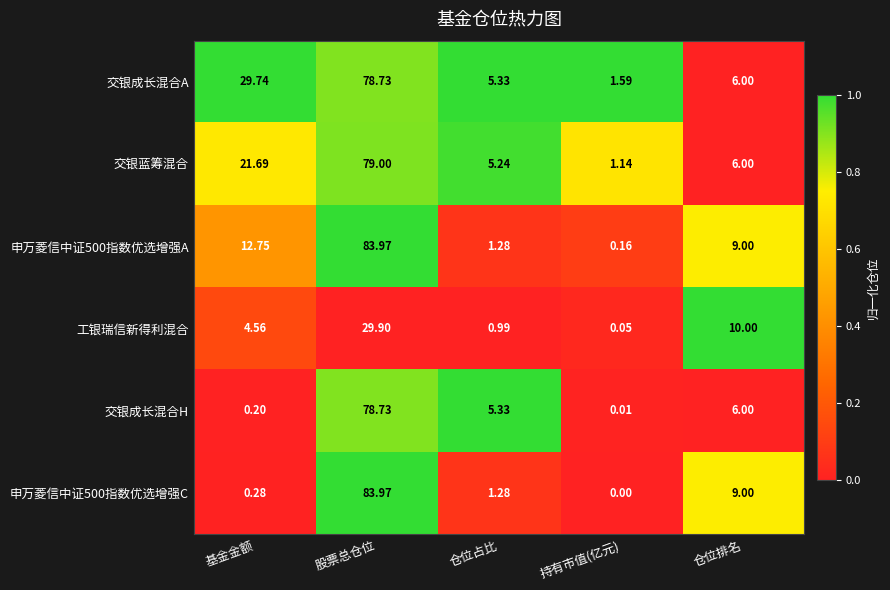

At which label does 申万菱信中证500指数优选增强A reach its peak?

股票总仓位